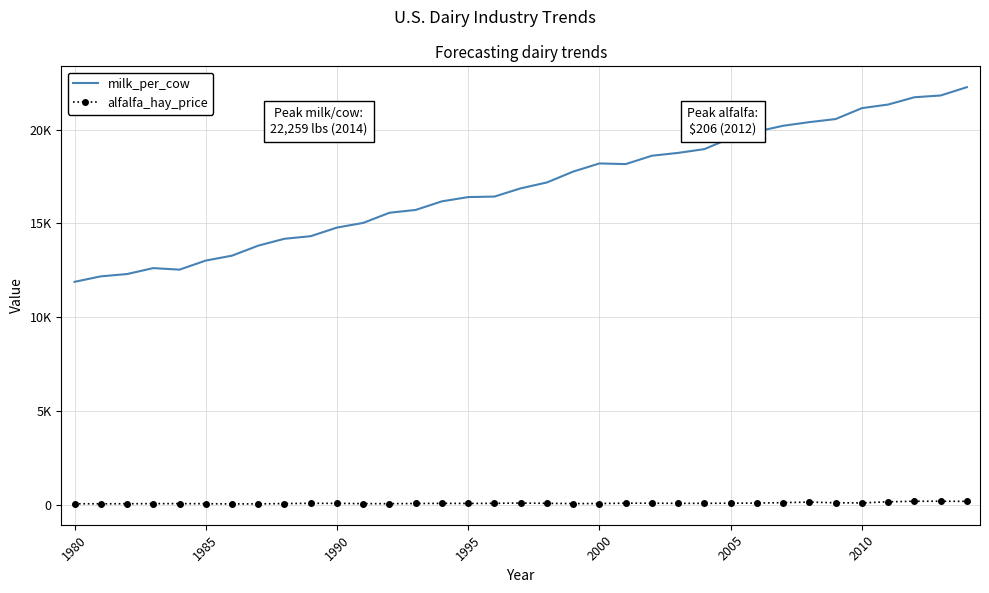

True or false: alfalfa_hay_price and milk_per_cow intersect in this chart.

False